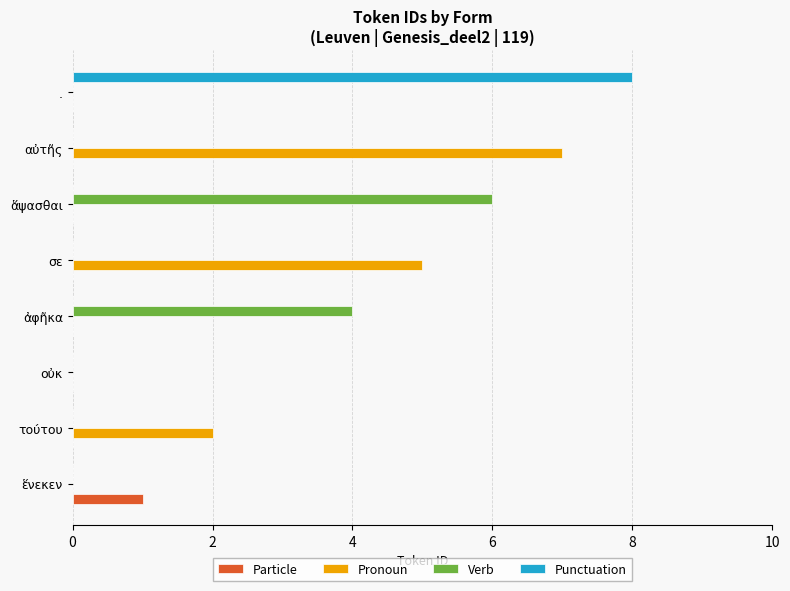

What is the sum of all Punctuation values?

8